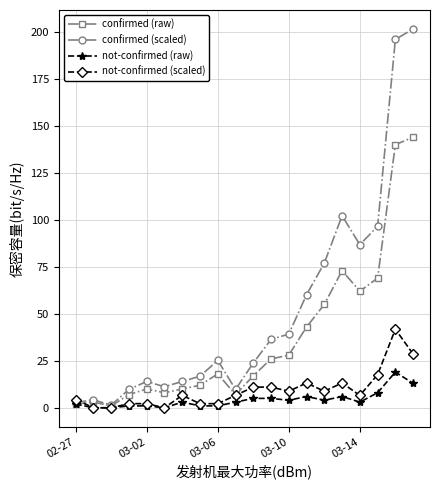

What are all the series names shown in the legend?

confirmed (raw), confirmed (scaled), not-confirmed (raw), not-confirmed (scaled)